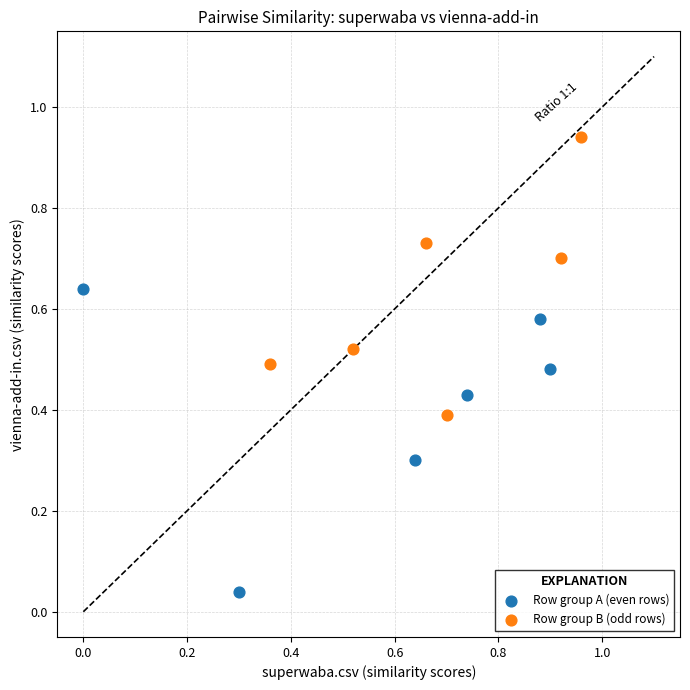

Which series contains the highest Y value?

Row group B (odd rows)